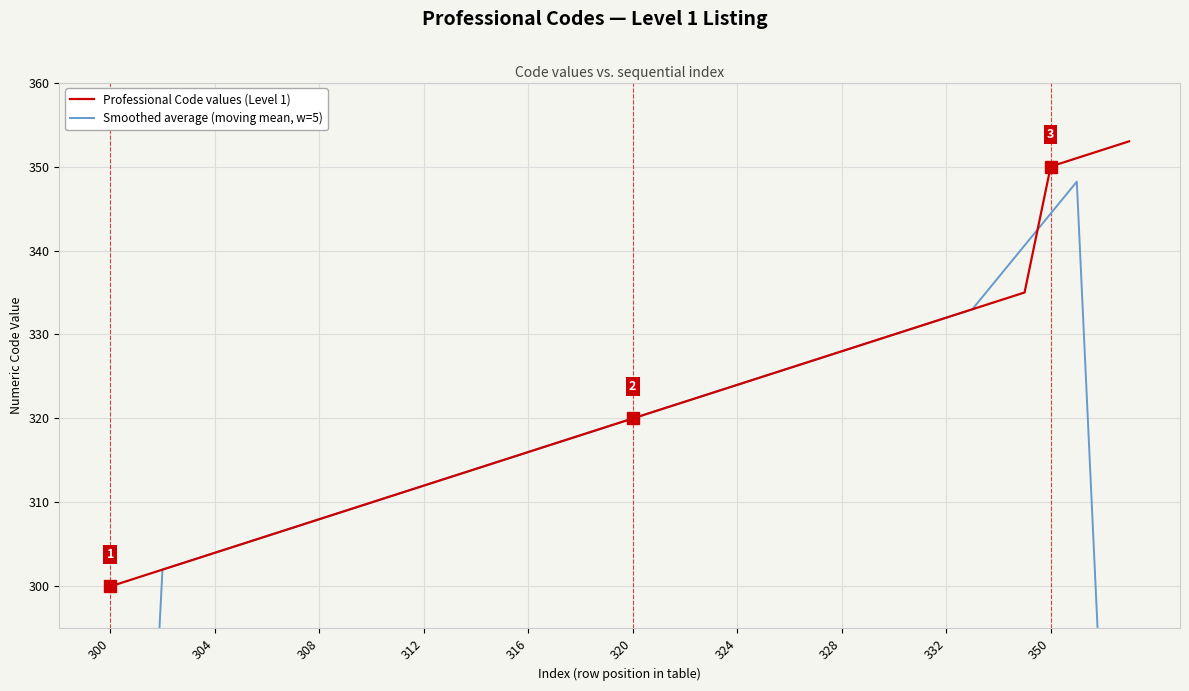

True or false: Professional Code values (Level 1) has more than 0 interior local peaks.

False